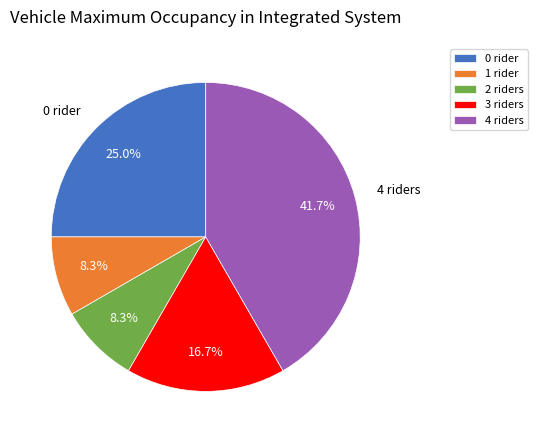

Between 4 riders and 1 rider, which is larger?

4 riders